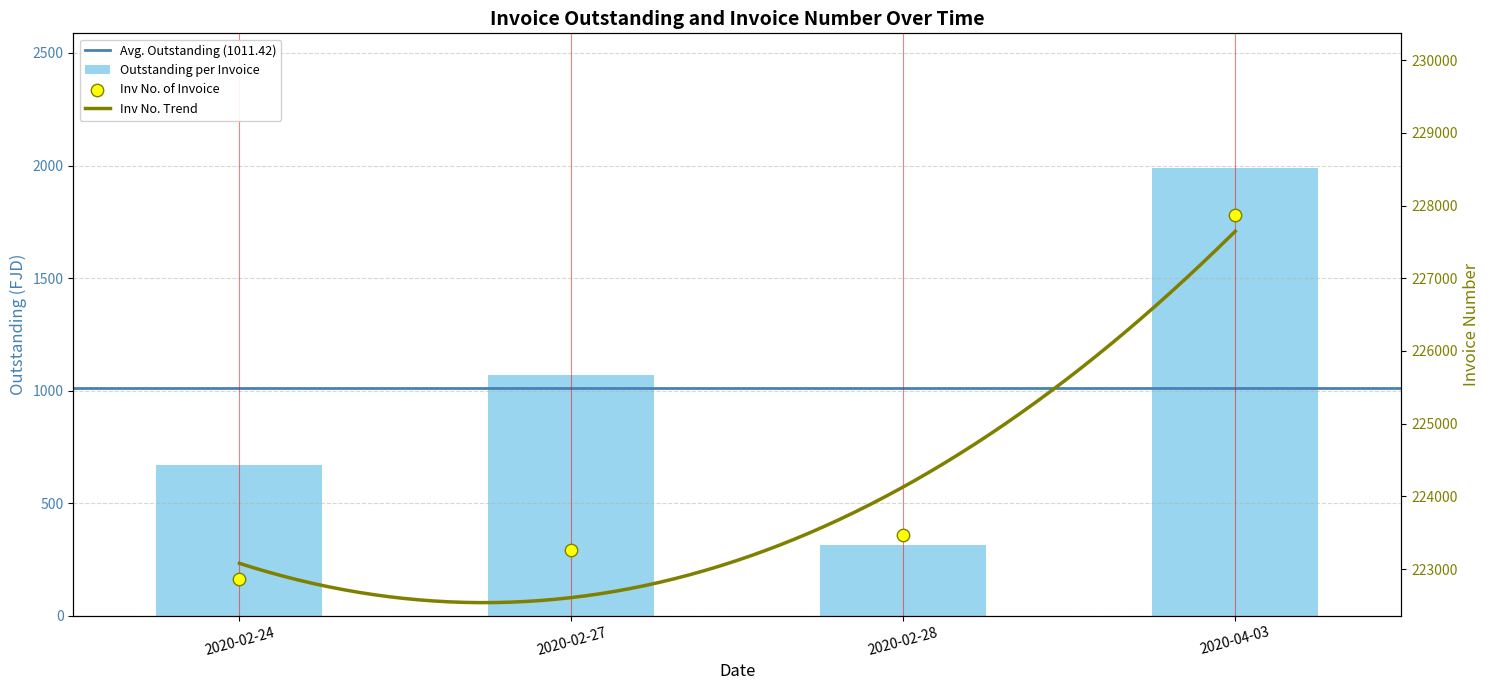

Which series has the largest total across all categories?

Inv No.